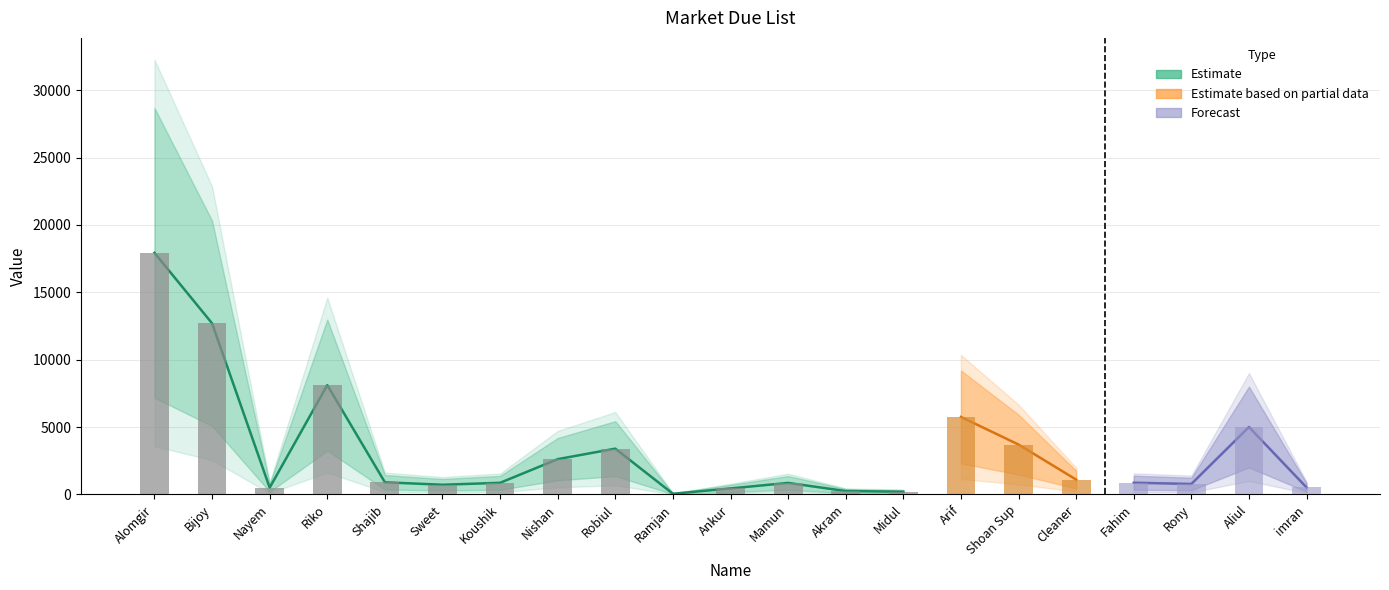

What position from the left is Bijoy?

2